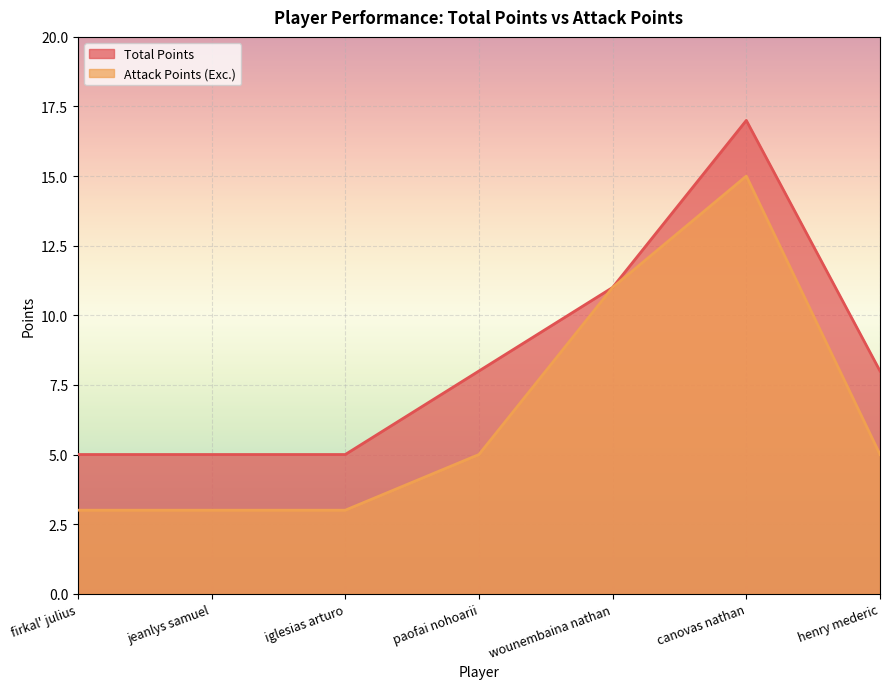

How many data points in Attack Points (Exc.) are less than 5?

3